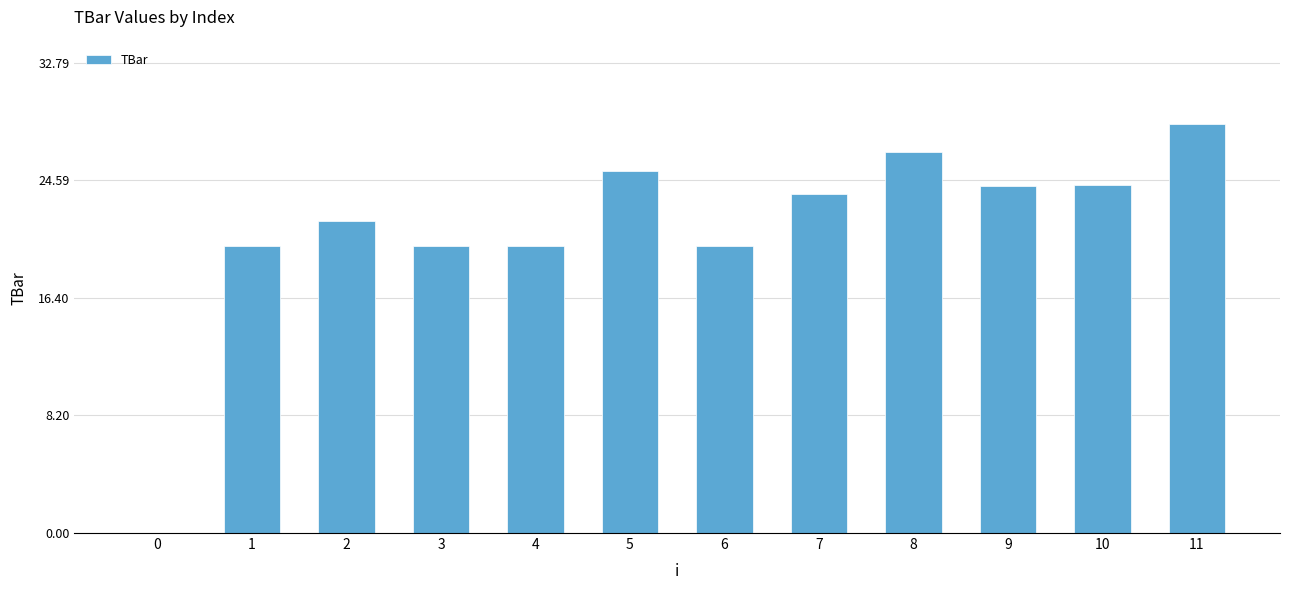

What is the sum of the values at 6 and 10?

44.3